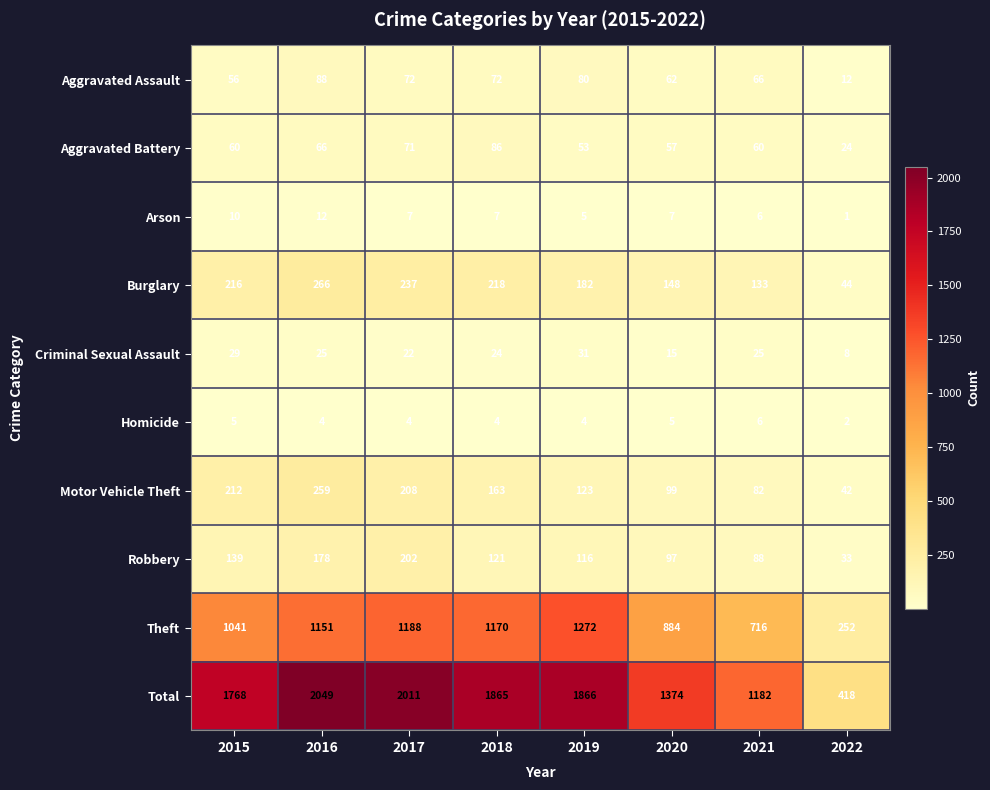

The Burglary series shows 148 at 2020. True or false?

True